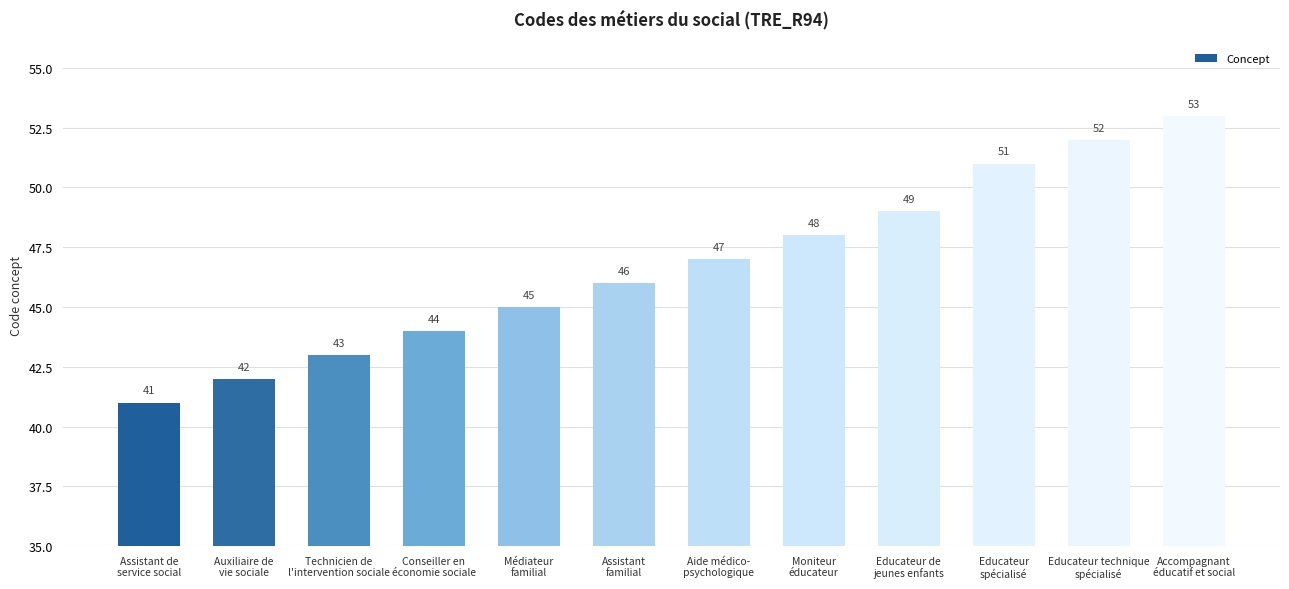

What is the ratio of the value at Accompagnant
éducatif et social to the value at Auxiliaire de
vie sociale?

1.3